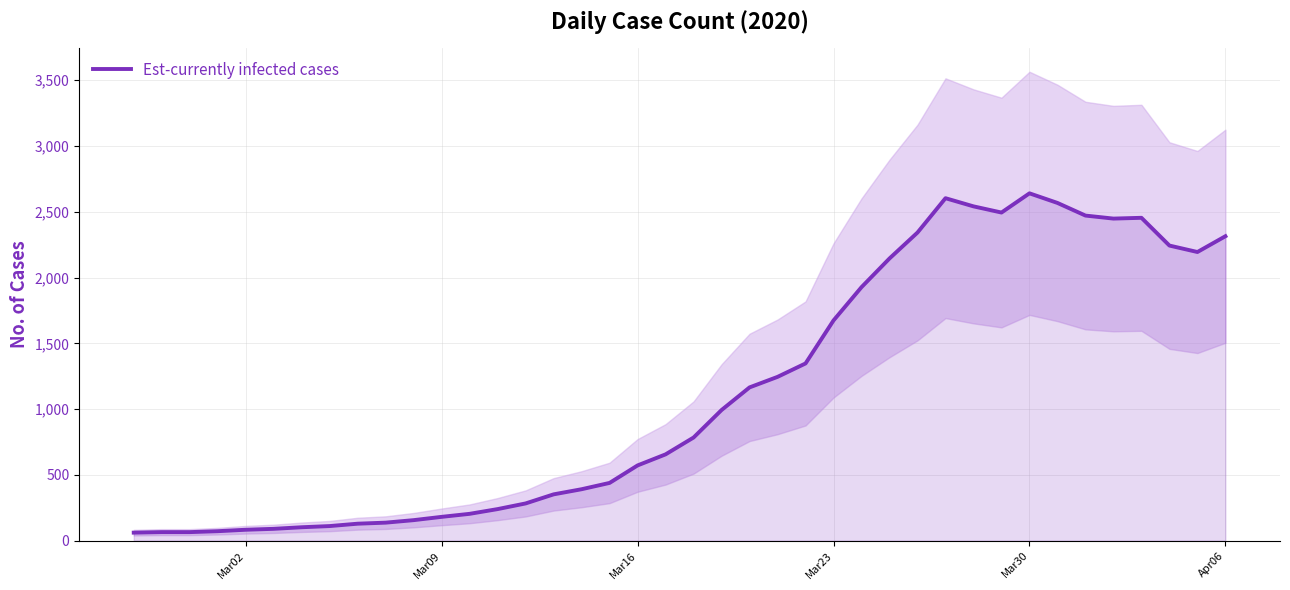

What is the highest value of the Est-currently infected cases series?

2640